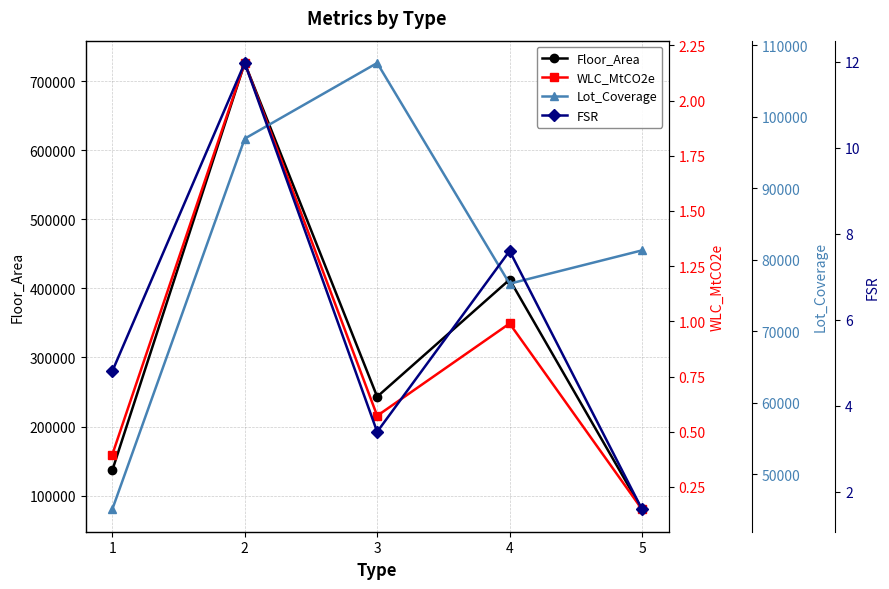

Rank the categories by Floor_Area value from highest to lowest.

2, 4, 3, 1, 5